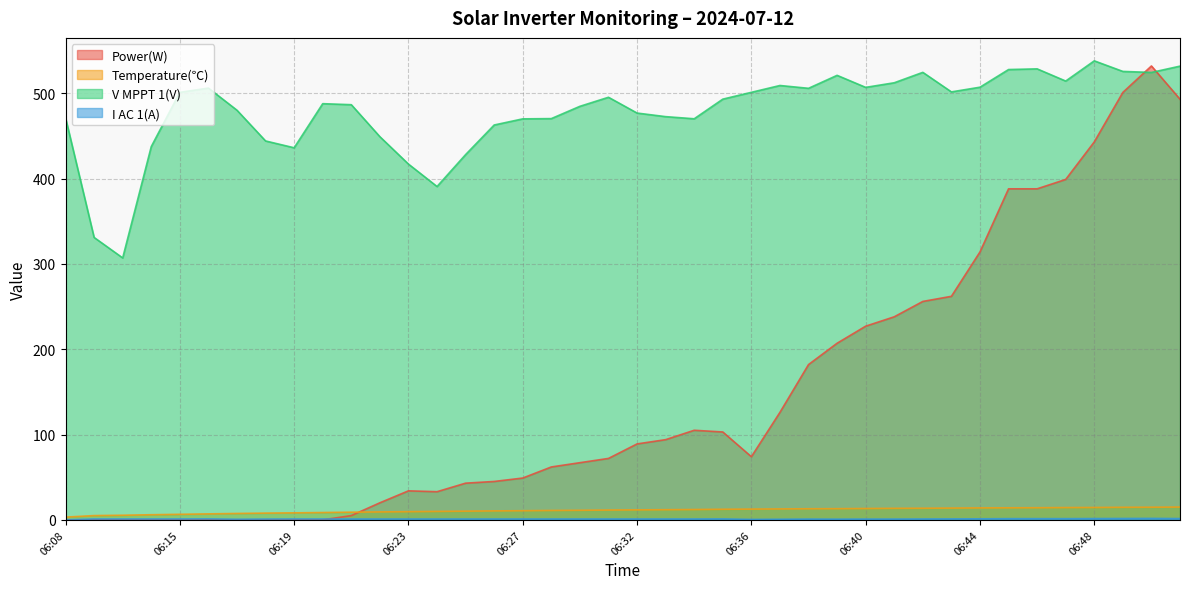

Is it true that I AC 1(A) equals 1.9 at 06:45?

False